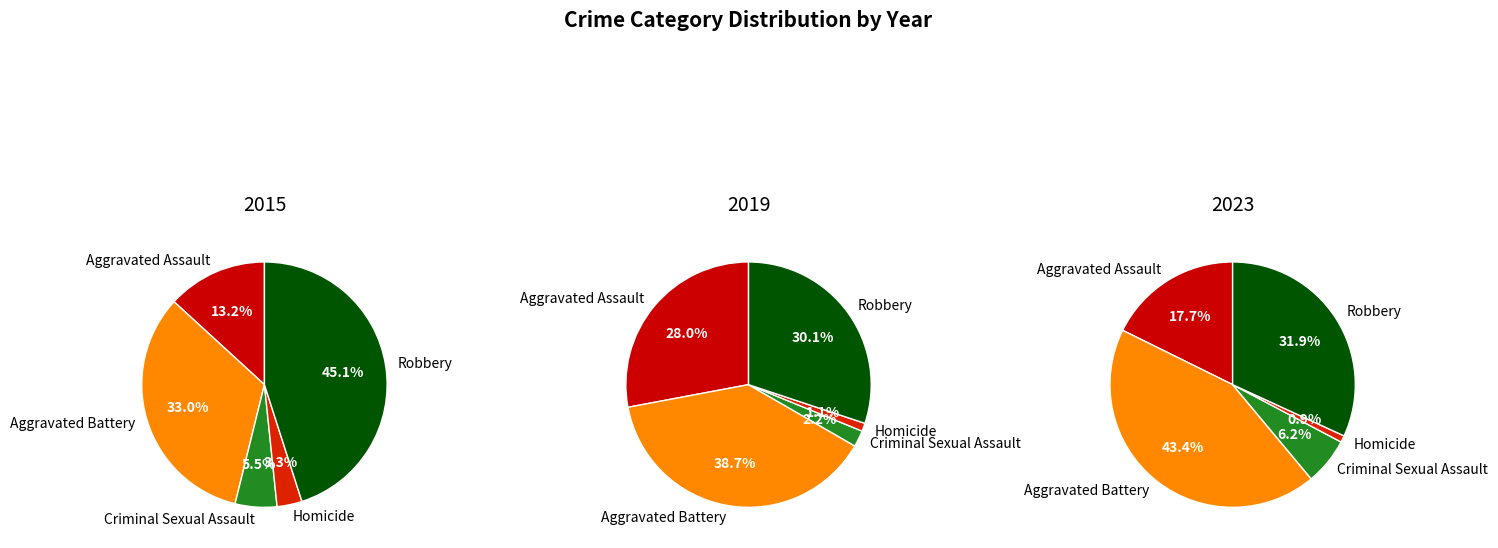

To the nearest percent, what is the average slice percentage?

20%